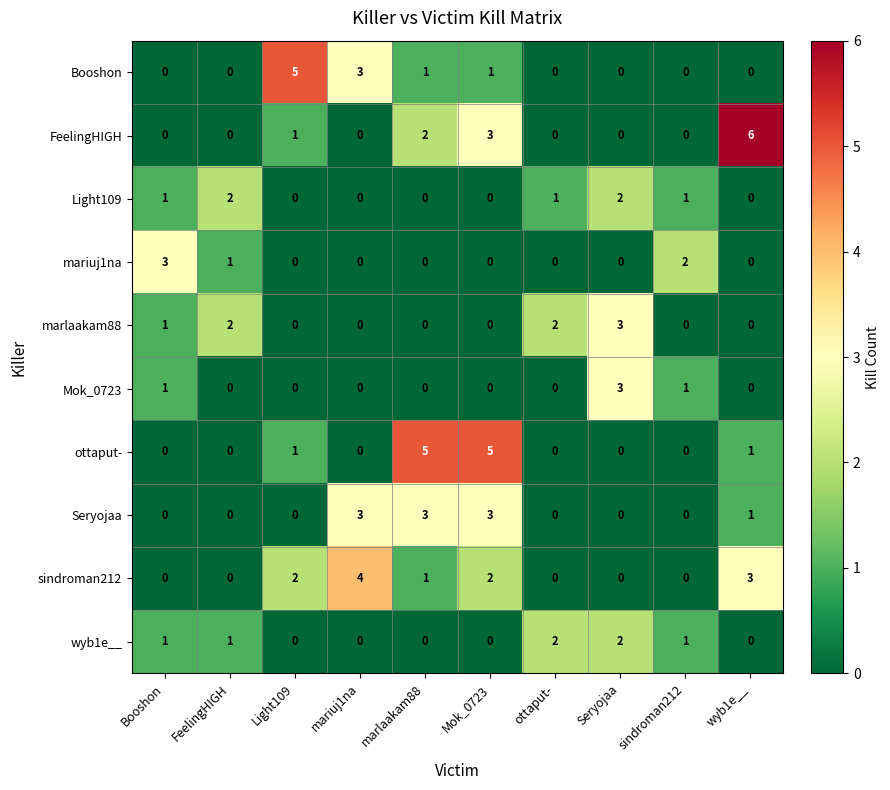

Count the number of categories in the chart.

10